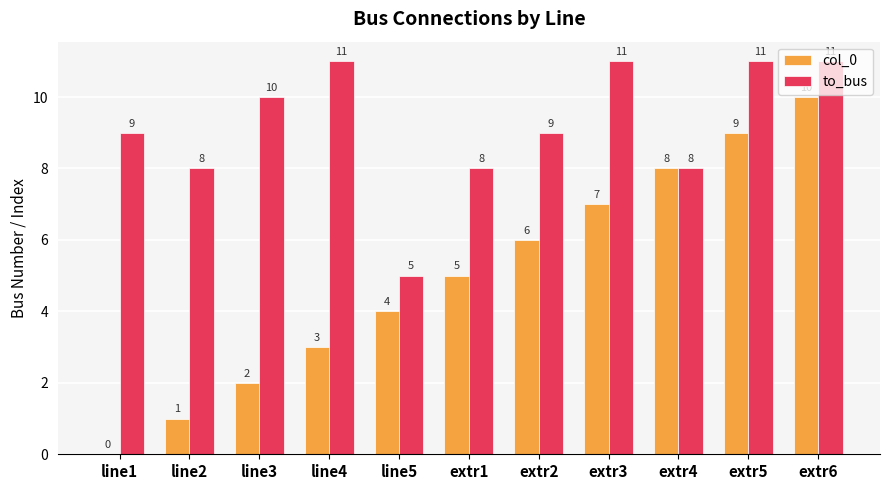

The value of to_bus at extr5 is 11. True or false?

True